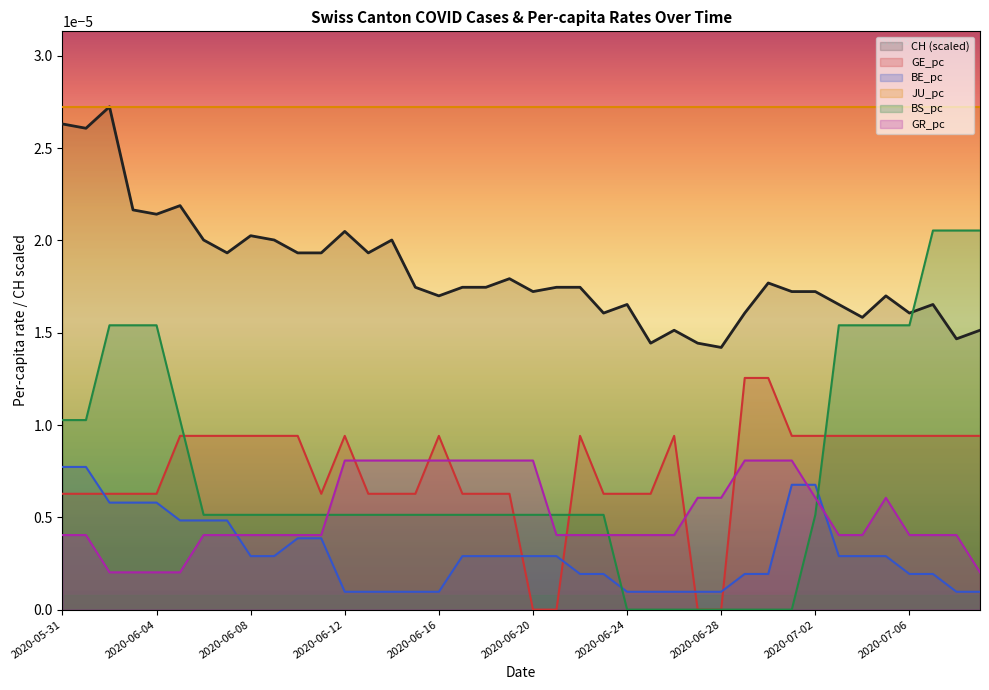

True or false: BS_pc has more than 1 interior local peaks.

False